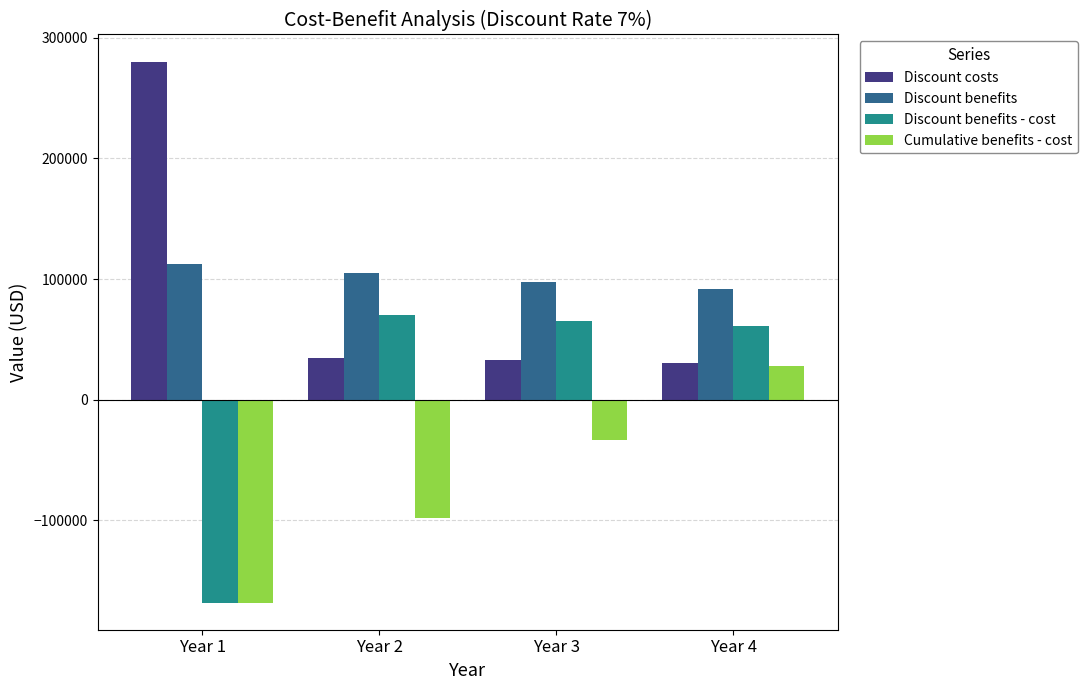

How many values in the Discount benefits - cost series exceed 65303?

2